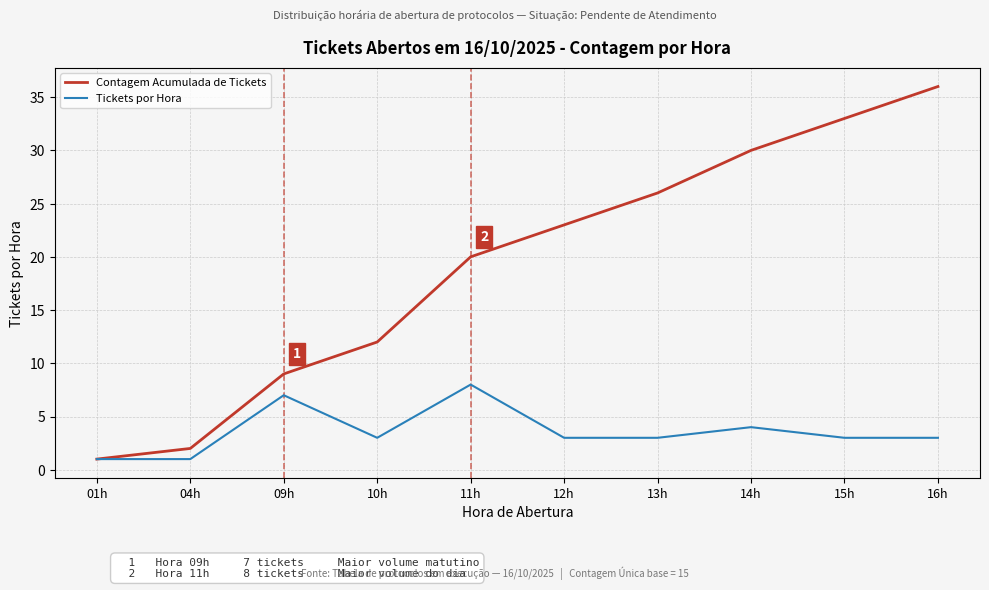

What is the minimum value shown in the chart?

1